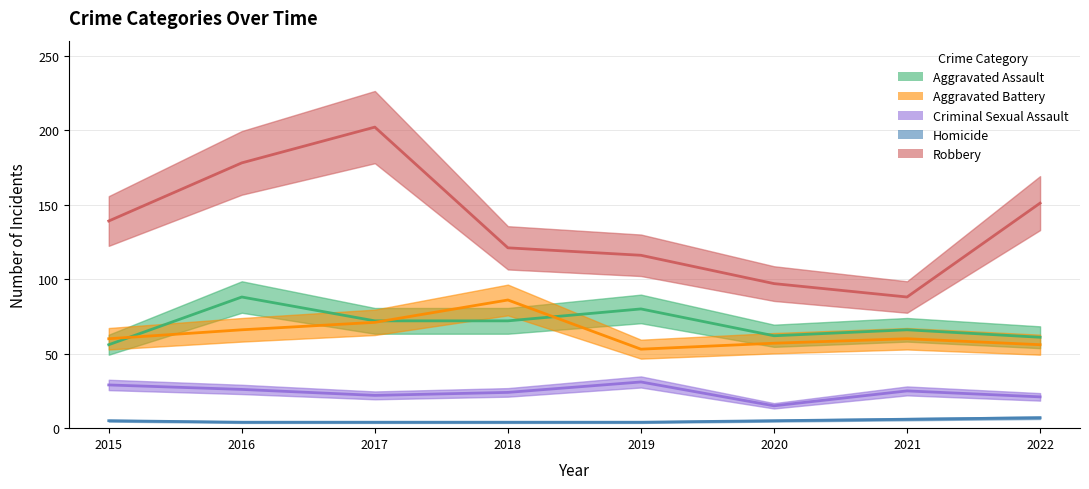

Reading left to right, list all the values displayed in this chart.

Aggravated Assault: 56	88	72	72	80	62	66	61
Aggravated Battery: 60	66	71	86	53	57	60	56
Criminal Sexual Assault: 29	26	22	24	31	15	25	21
Homicide: 5	4	4	4	4	5	6	7
Robbery: 139	178	202	121	116	97	88	151